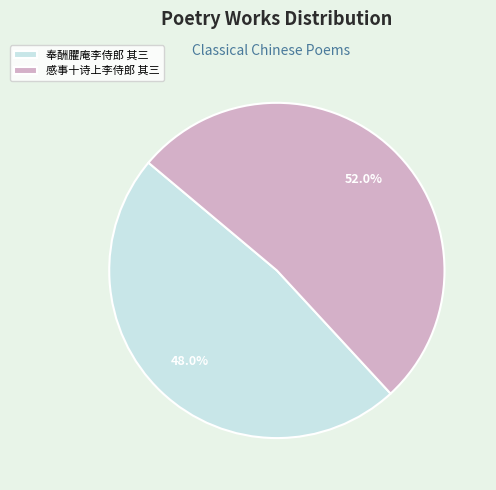

To the nearest percent, what is the combined percentage of 奉酬臞庵李侍郎 其三 and 感事十诗上李侍郎 其三?

100%